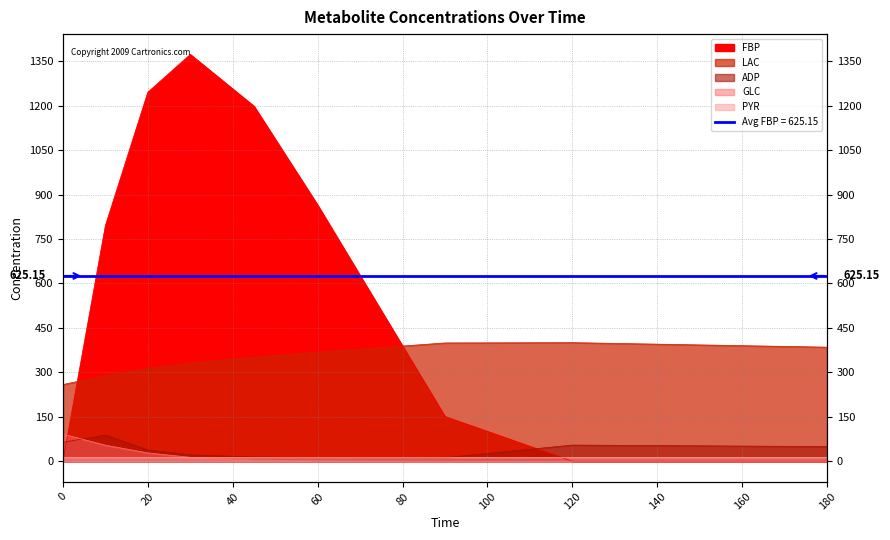

At which label is ADP closest to 50?

180